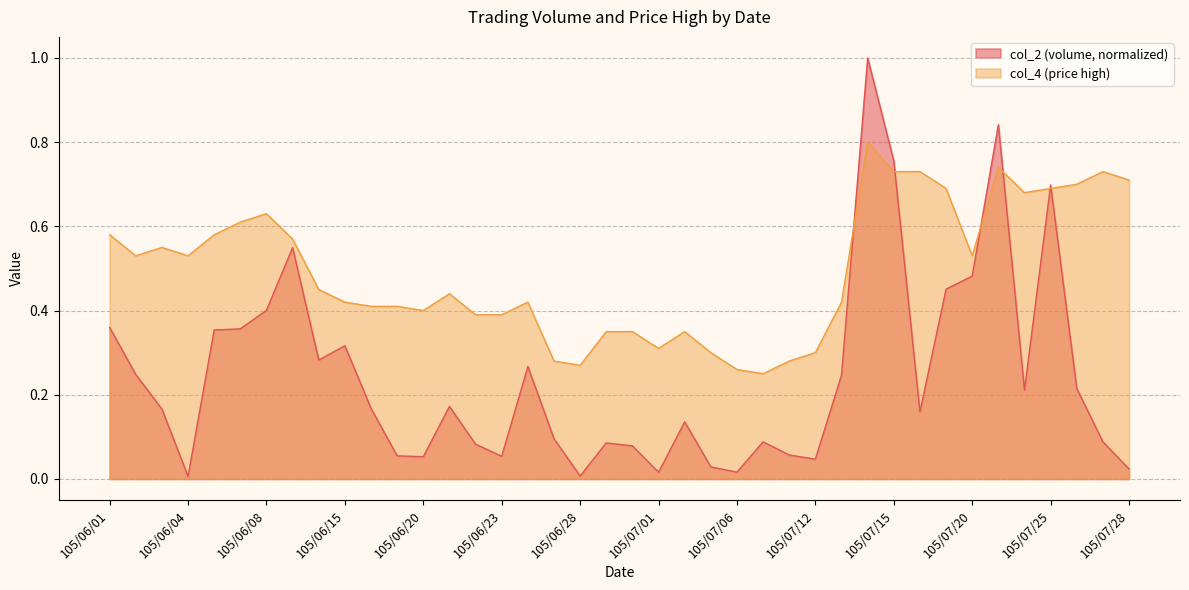

Which series has the largest total across all categories?

col_4 (price high)